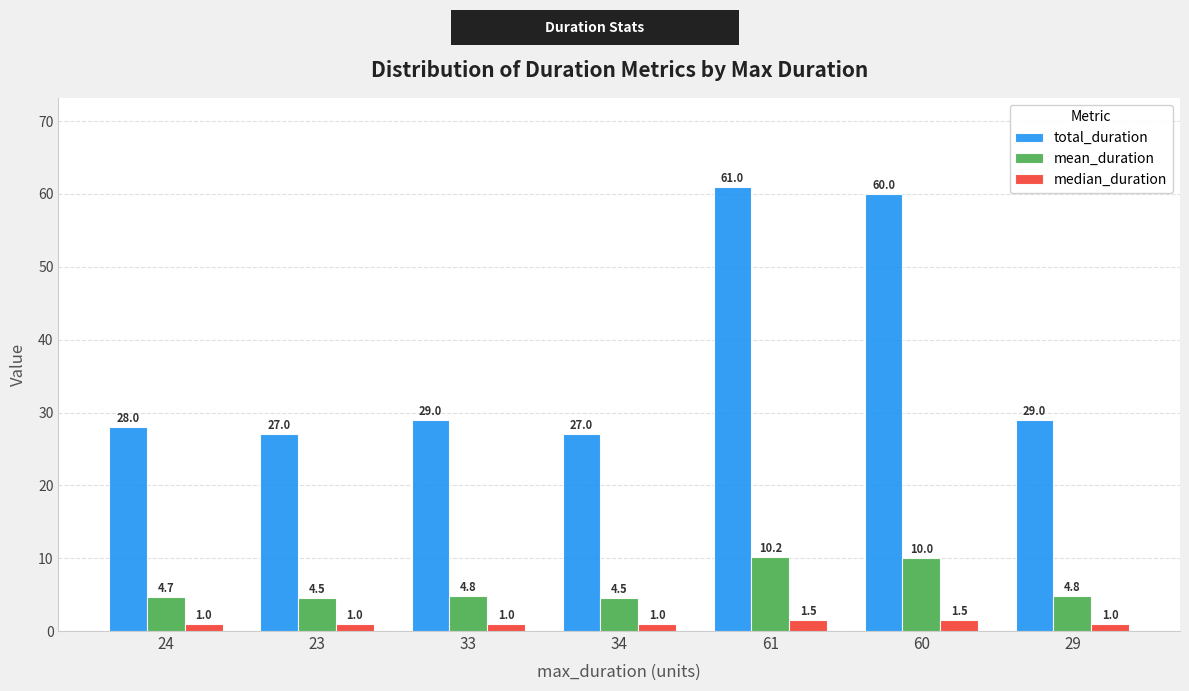

The value of total_duration at 24 is 28.0. True or false?

True